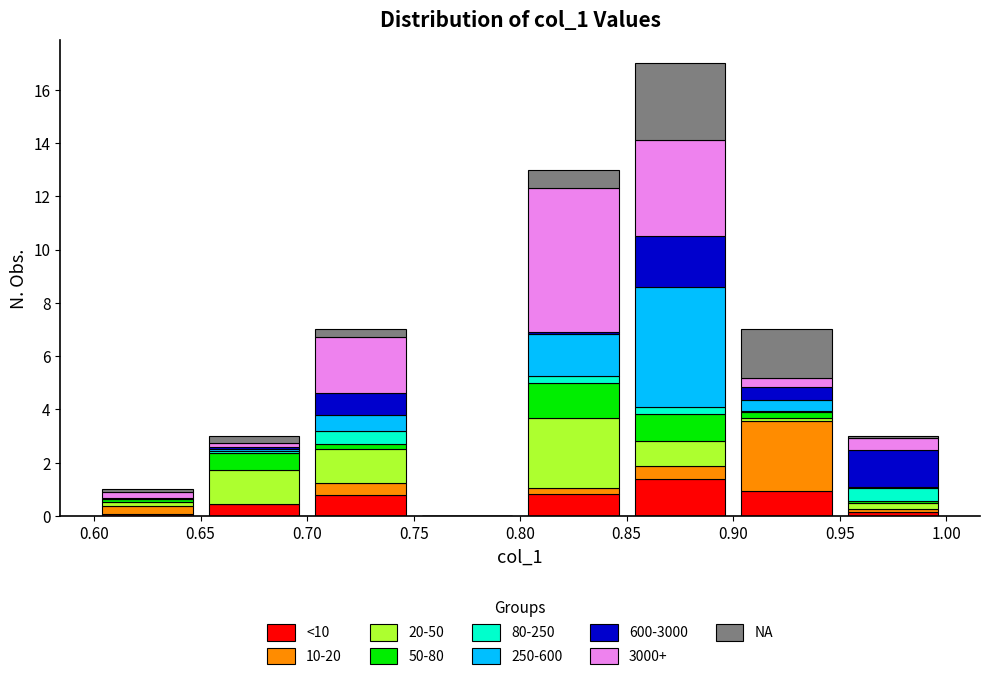

Reading left to right, list every stacked bar in this chart as the range it spans on the x-axis followed by its total height. The values are not printed on the chart, so give them approximately, as read against the axis.

0.60 to 0.65: 1
0.65 to 0.70: 3
0.70 to 0.75: 7
0.75 to 0.80: 0
0.80 to 0.85: 13
0.85 to 0.90: 17
0.90 to 0.95: 7
0.95 to 1.00: 3